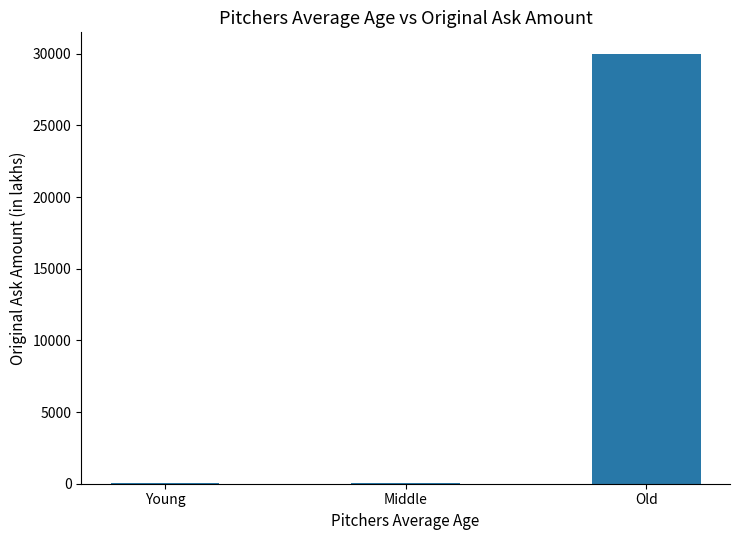

What is the maximum value shown in the chart?

30000.0